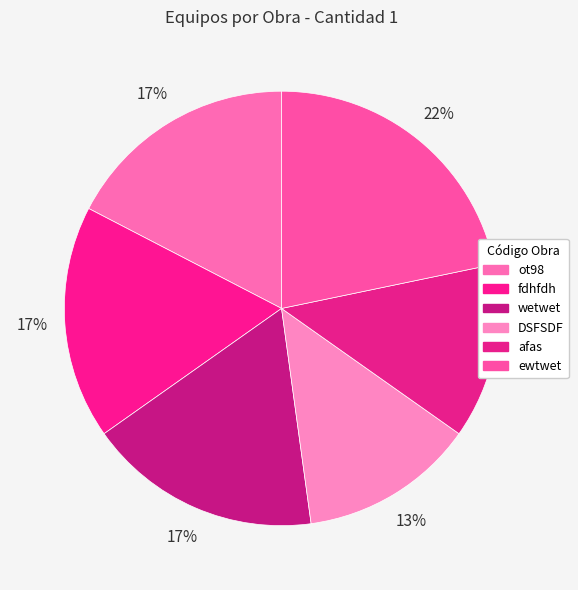

How many segments does this pie chart have?

6